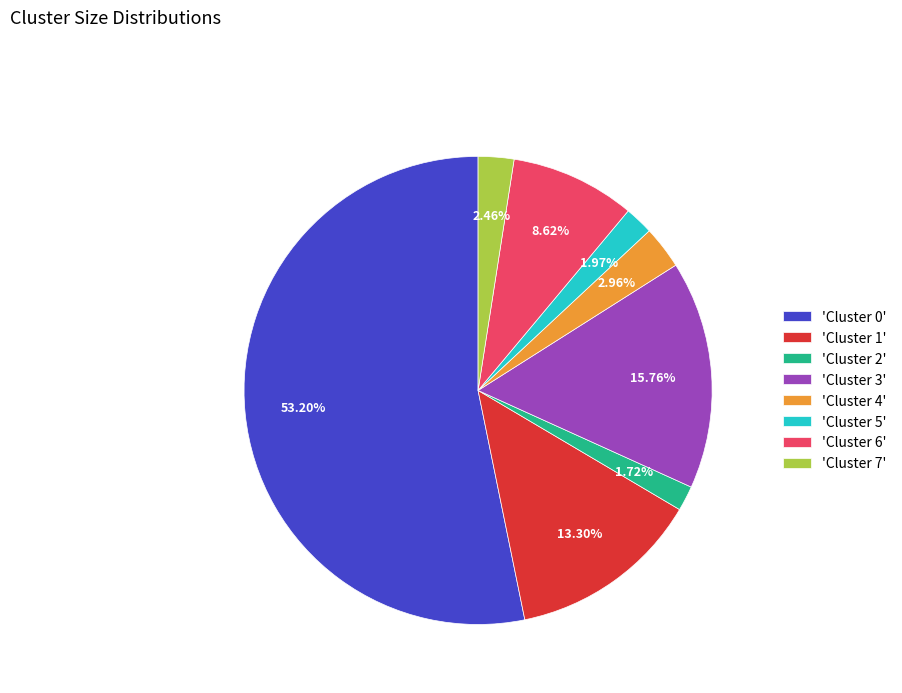

Does 'Cluster 7' account for over 50% of the chart?

No